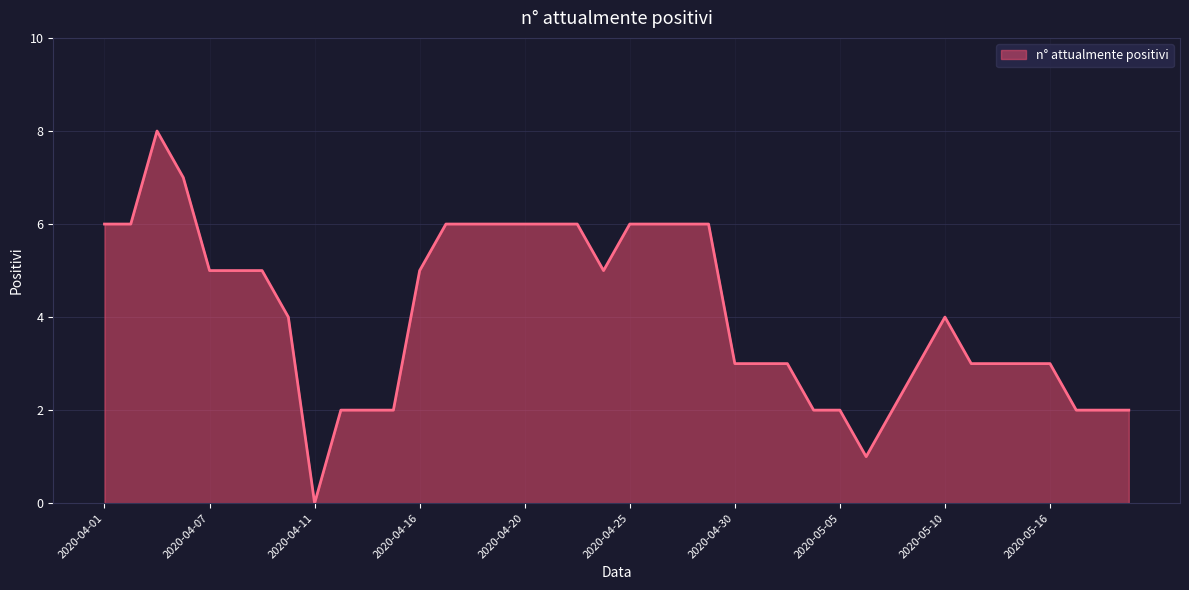

What is the greatest value displayed?

8